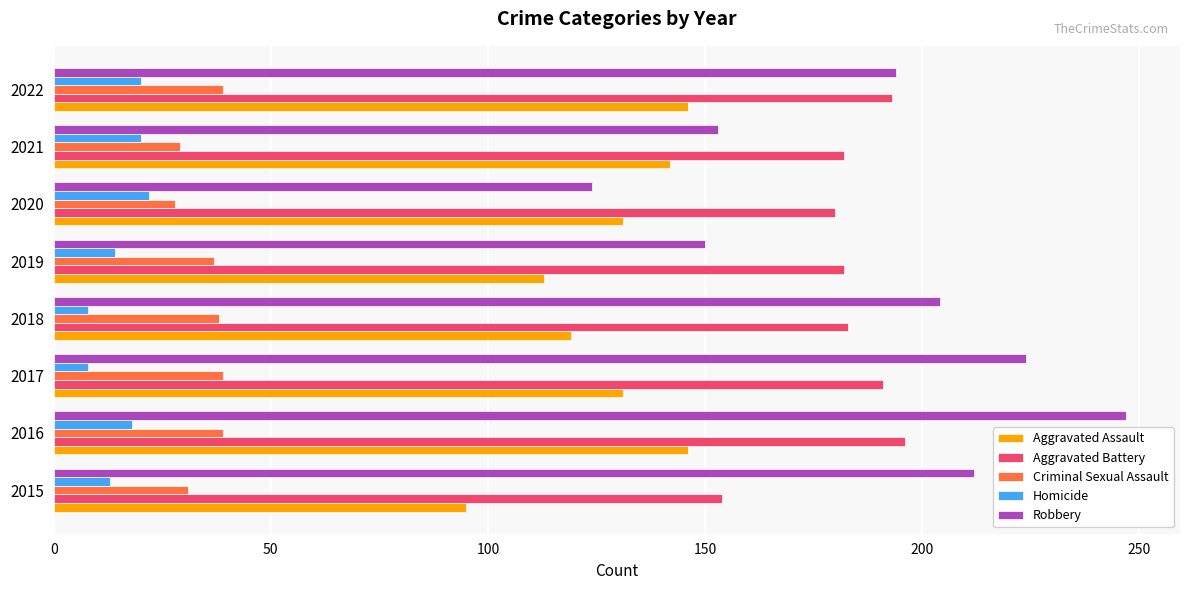

Read the Aggravated Assault value at 2019.

113